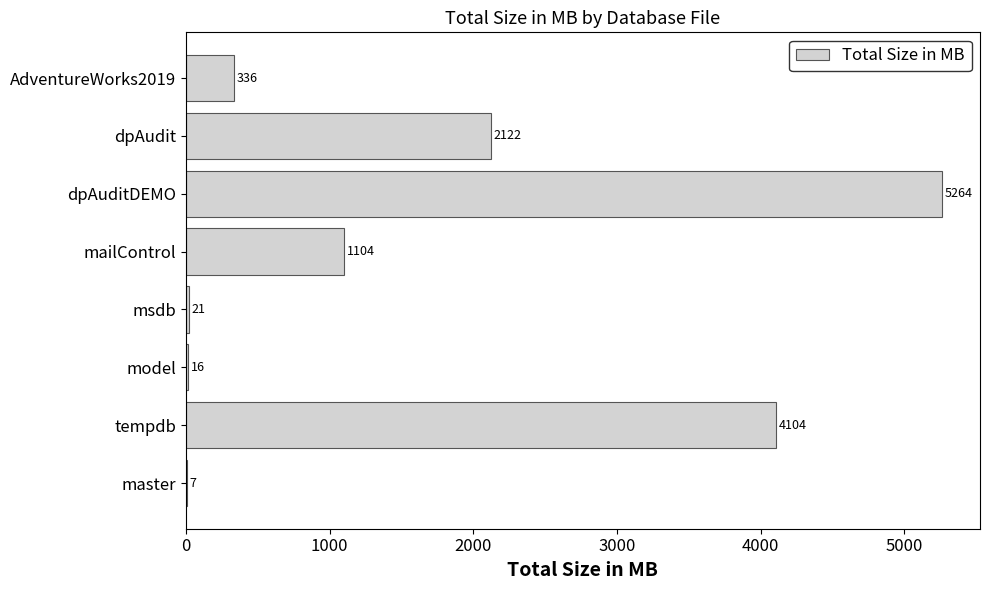

What is the sum of all values?

12974